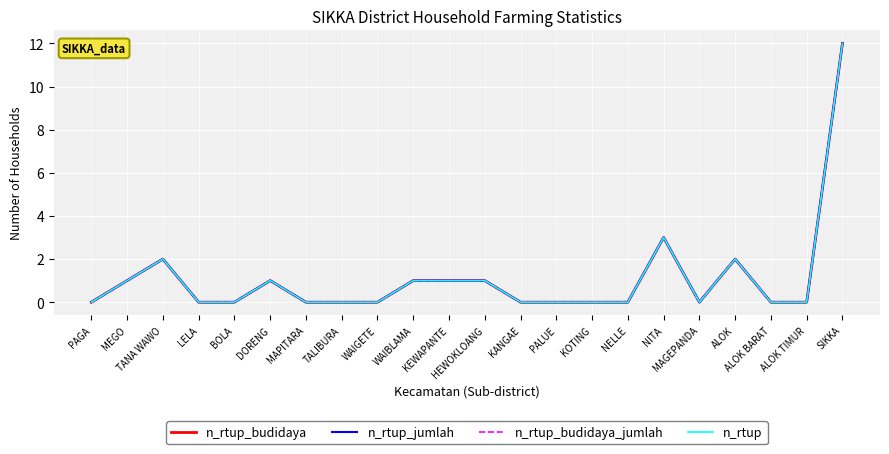

How many lines are shown in the chart?

4